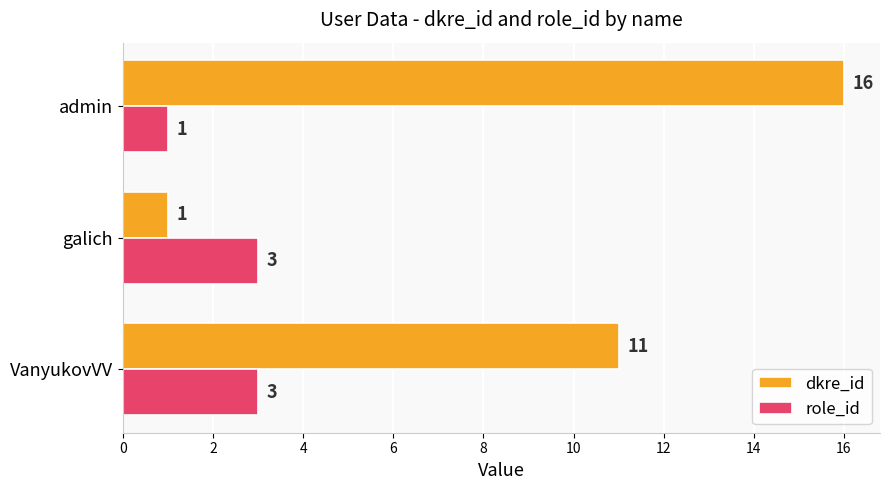

Rank the series by their maximum value, from lowest to highest.

role_id, dkre_id